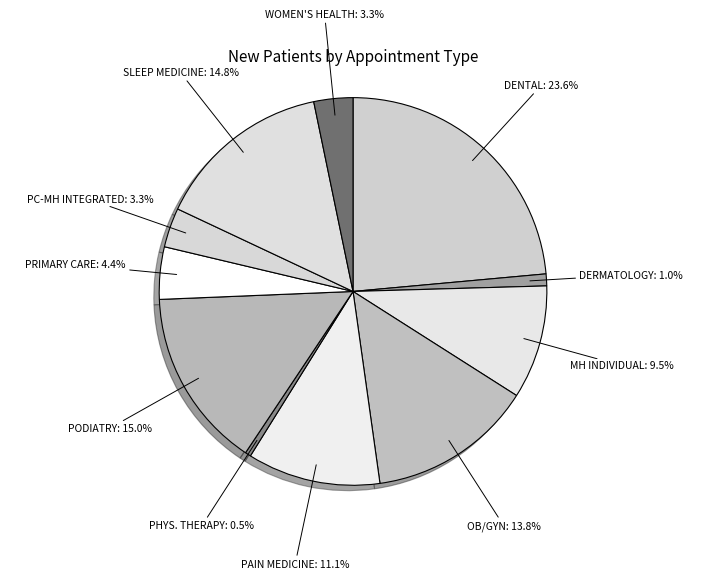

What is the smallest slice in the pie chart?

PHYS. THERAPY